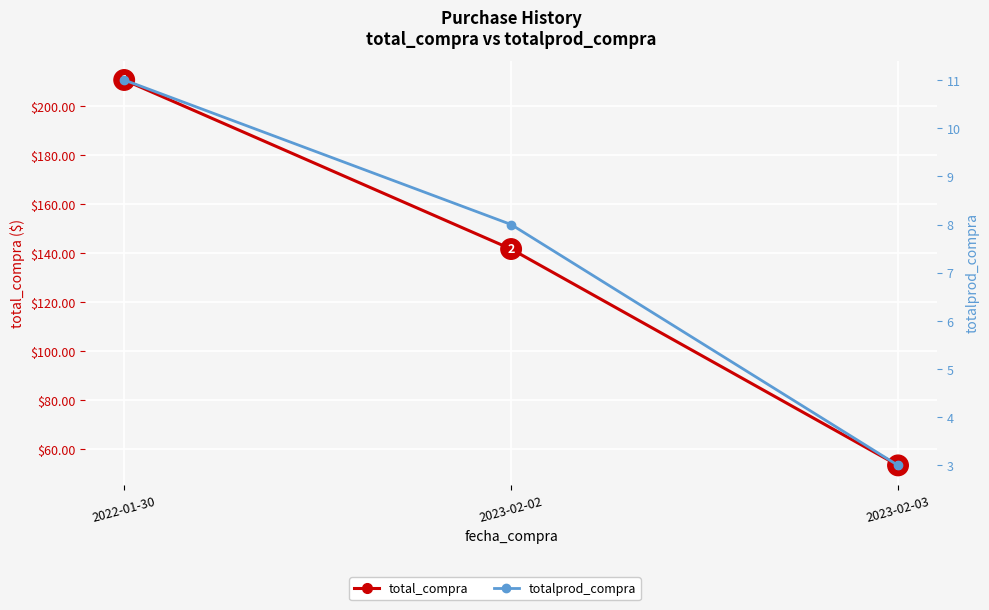

What is the smallest value displayed?

3.0